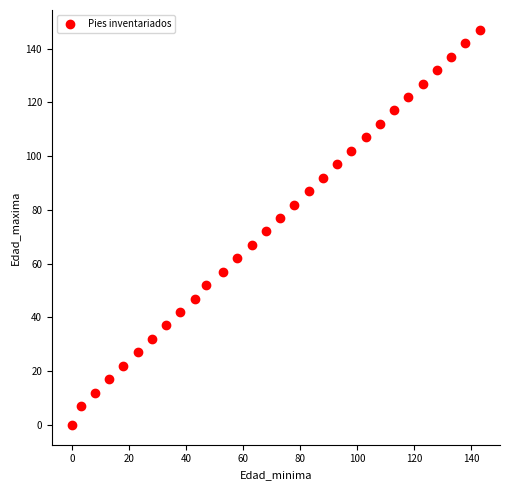

What is the range of X values (max minus min)?

143